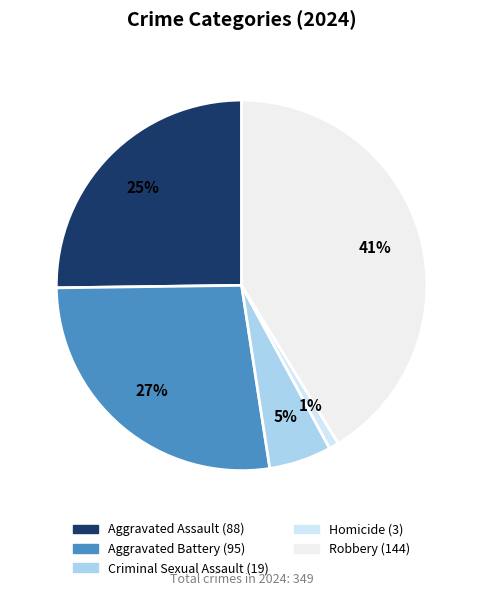

The Robbery slice represents 56% of the pie. True or false?

False